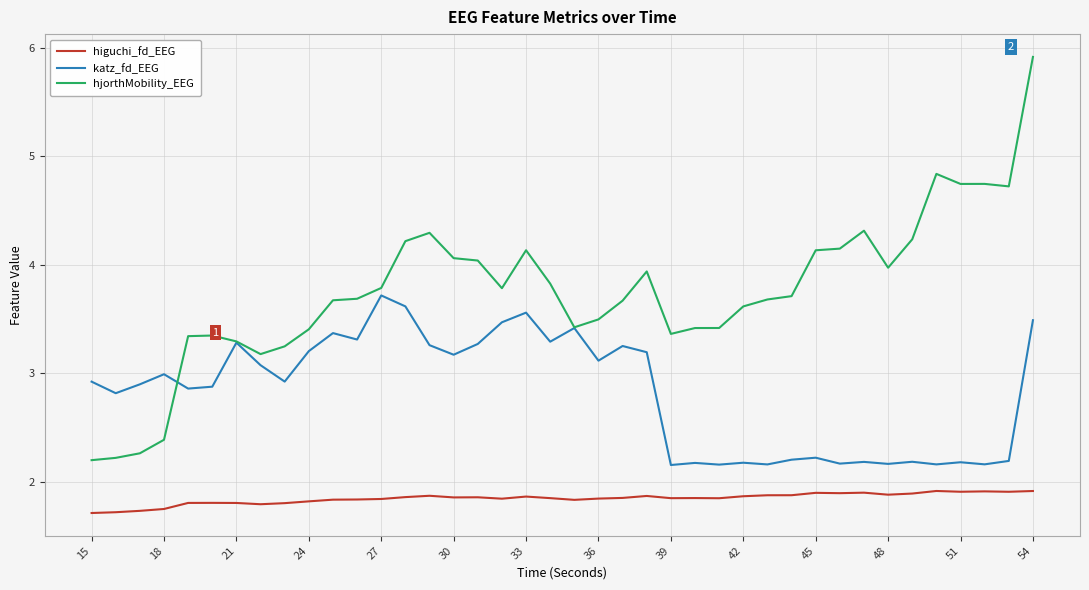

Rank the series by their maximum value, from lowest to highest.

higuchi_fd_EEG, katz_fd_EEG, hjorthMobility_EEG